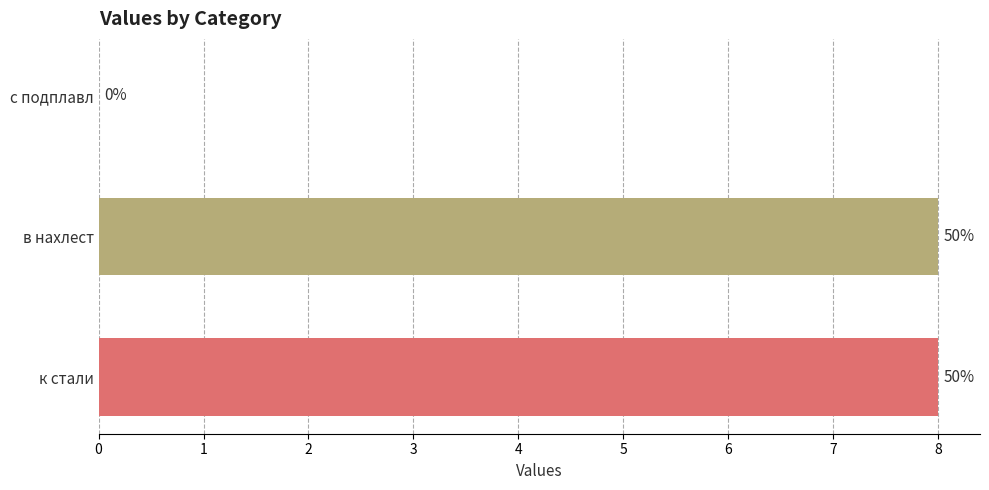

Are the bars horizontal?

Yes